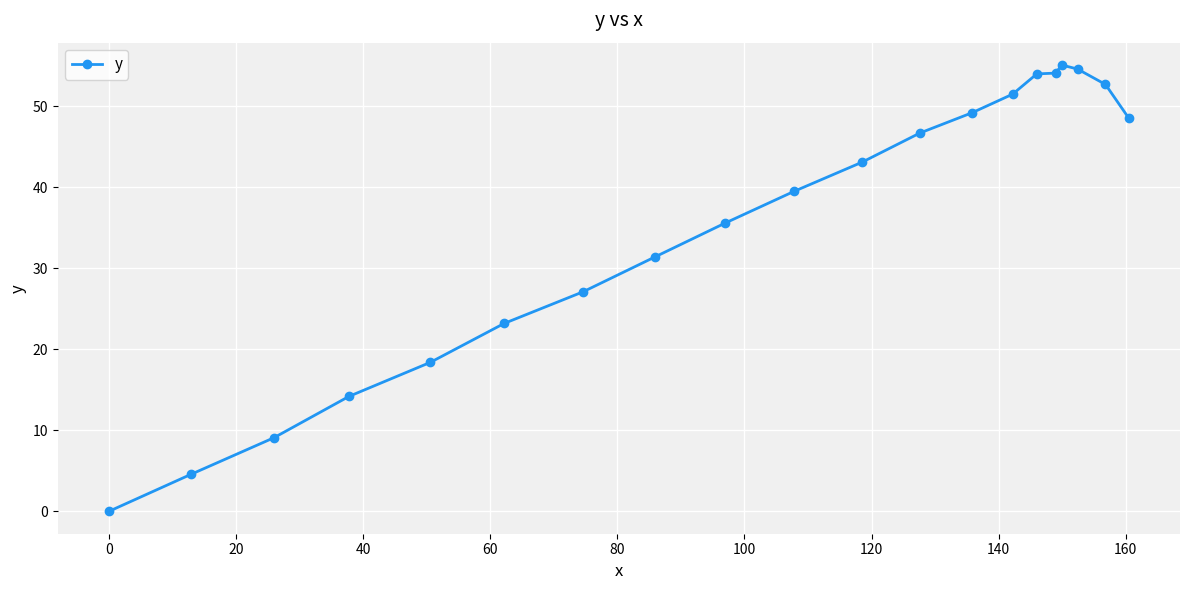

How many positive values are there?

19